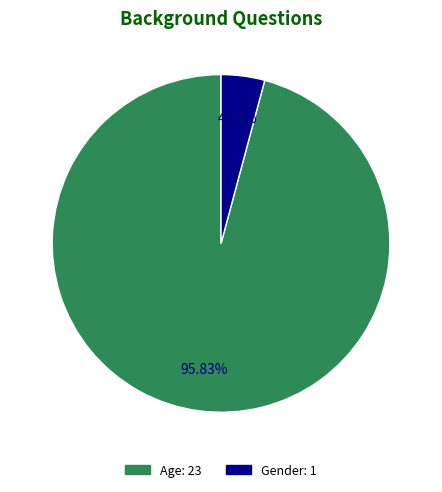

Does Gender represent more than half of the total?

No